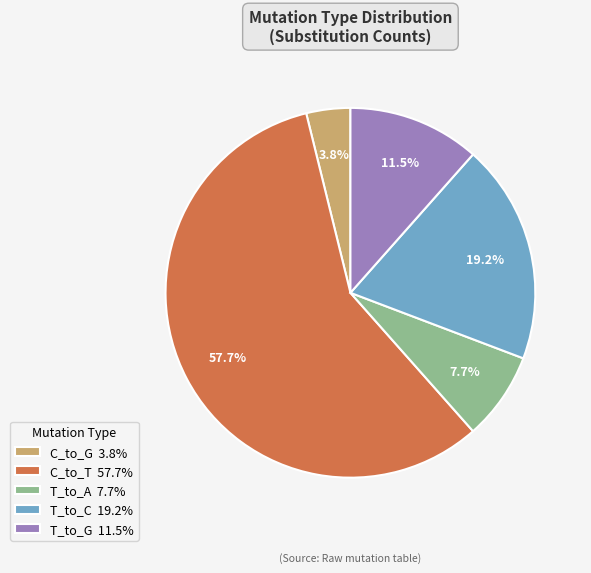

How many segments does this pie chart have?

5